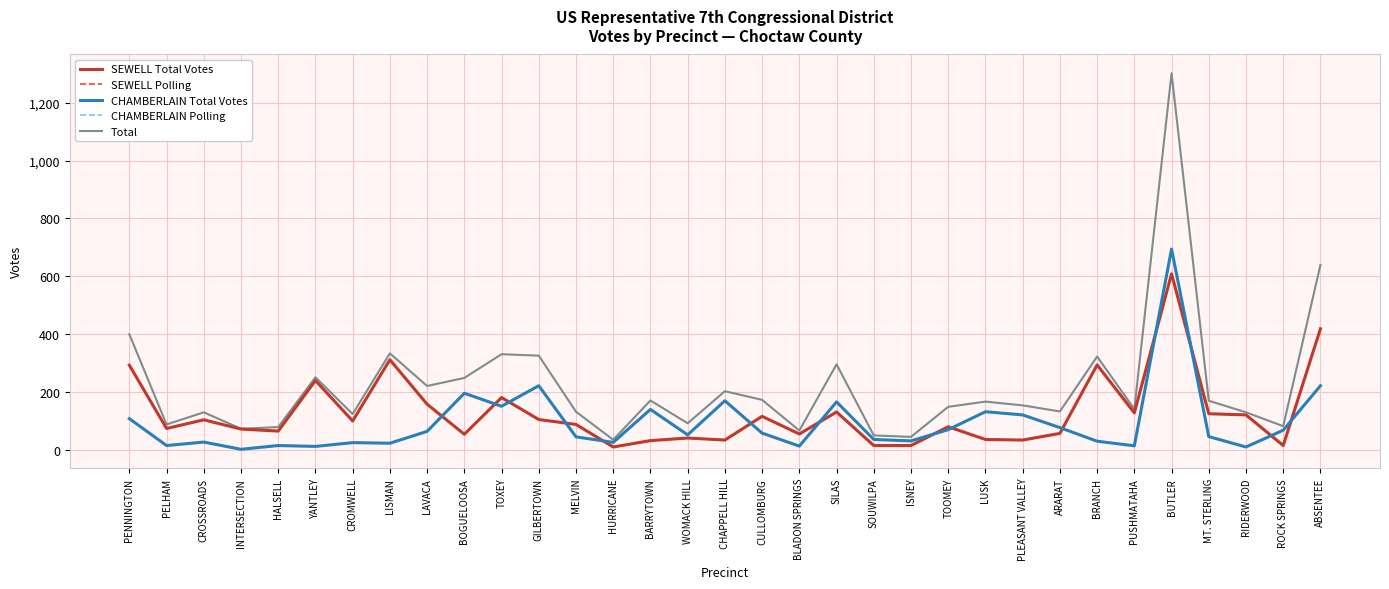

Is this an area chart (filled region under the line)?

No